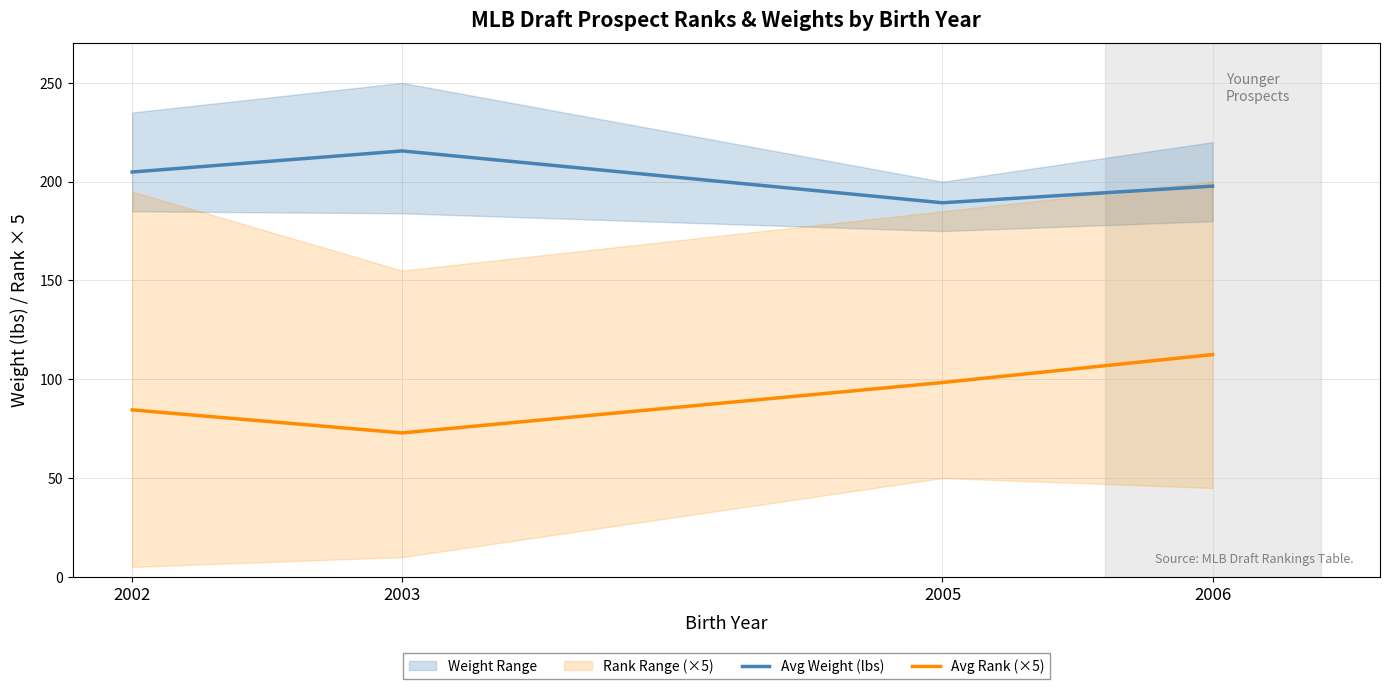

What is the total value across all series at 2002?

289.4